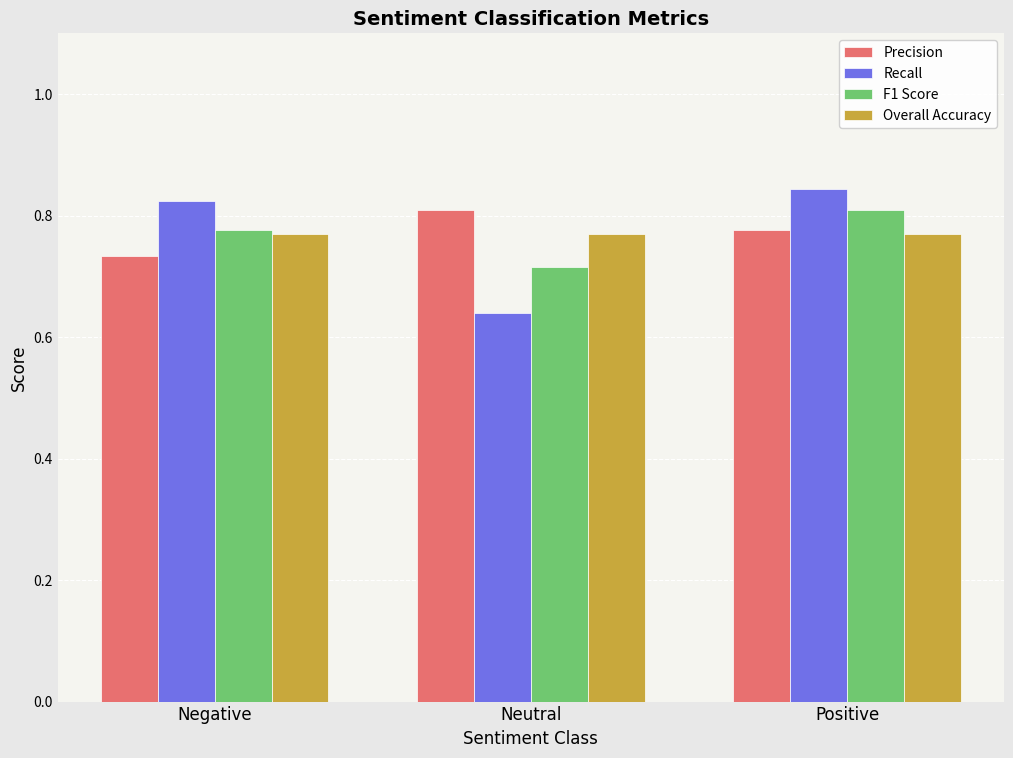

Which category has the lowest value across all series?

Neutral